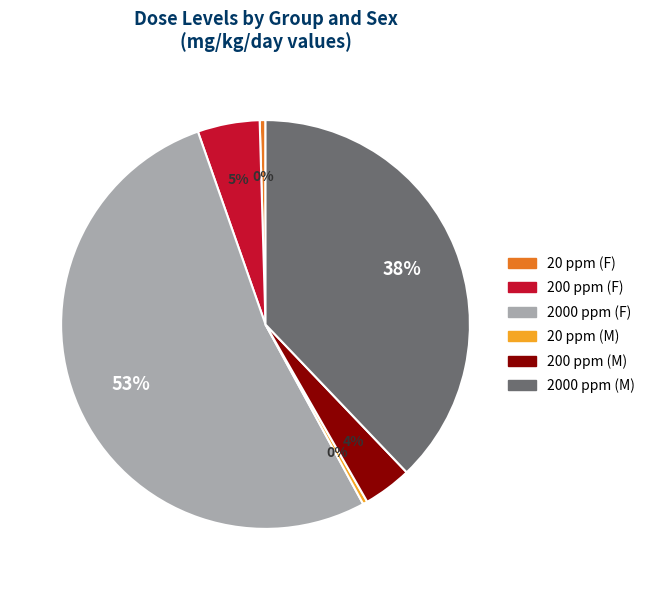

Combined, do 2000 ppm (M) and 20 ppm (F) account for over 50%?

No